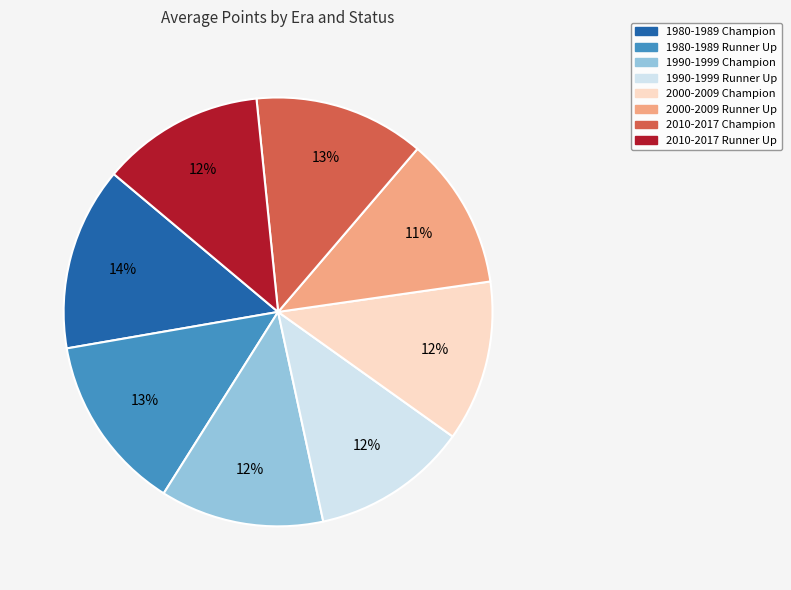

True or false: 1980-1989 Runner Up accounts for 4% of the total.

False